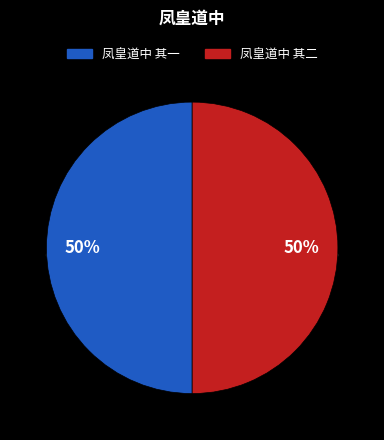

To the nearest percent, what percentage of the pie is 凤皇道中 其一?

50%